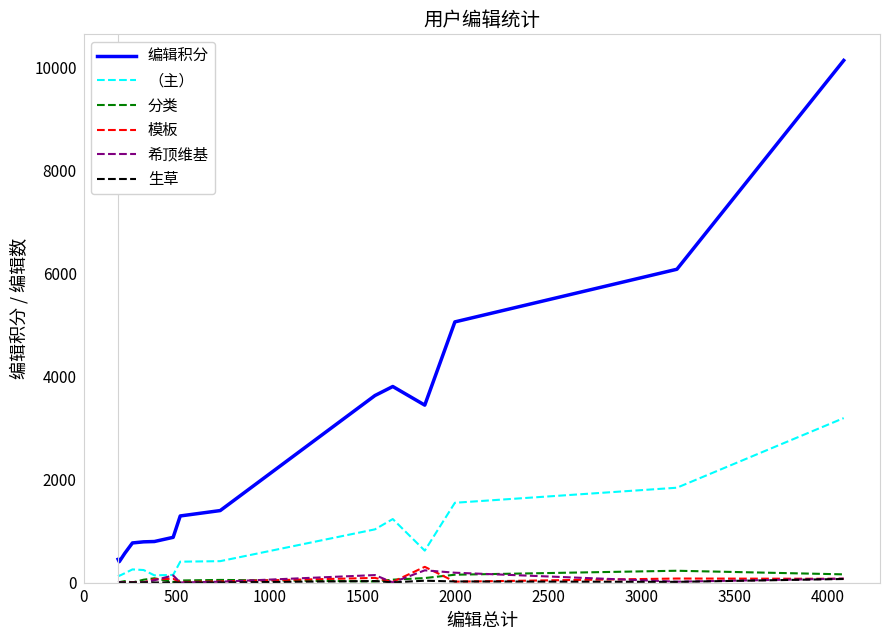

True or false: 编辑积分 and （主） intersect in this chart.

False